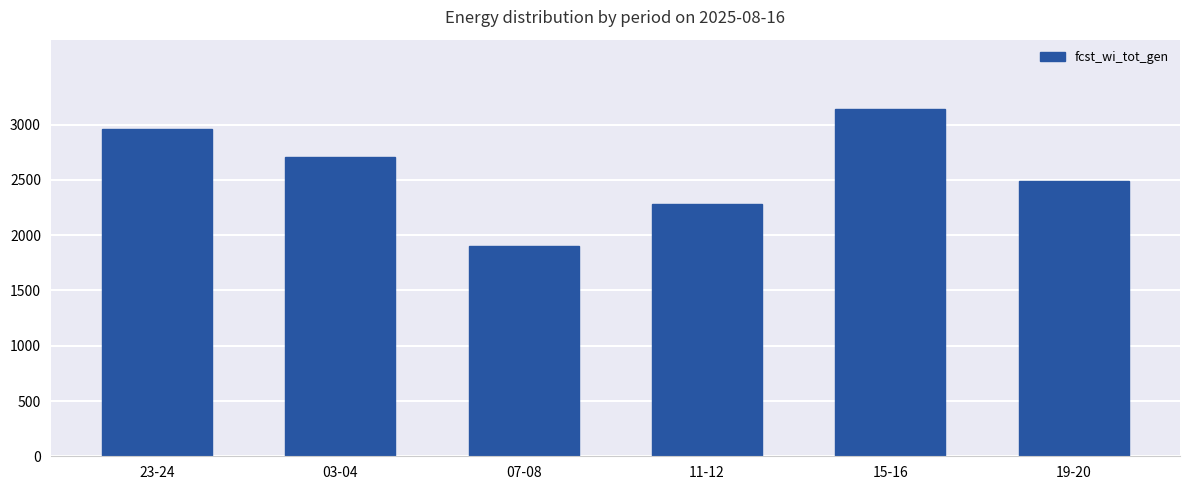

The chart shows a value of 3141 at 15-16. True or false?

True